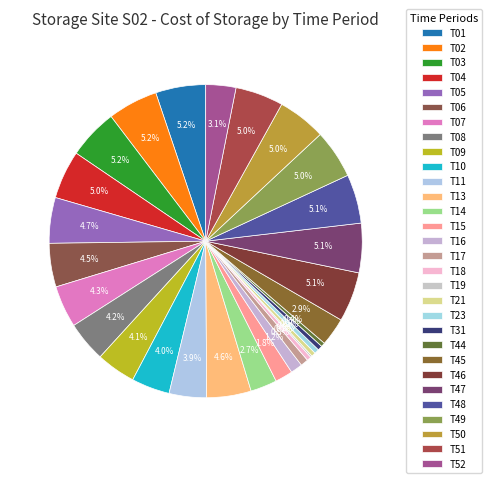

The T52 slice represents 3% of the pie. True or false?

True